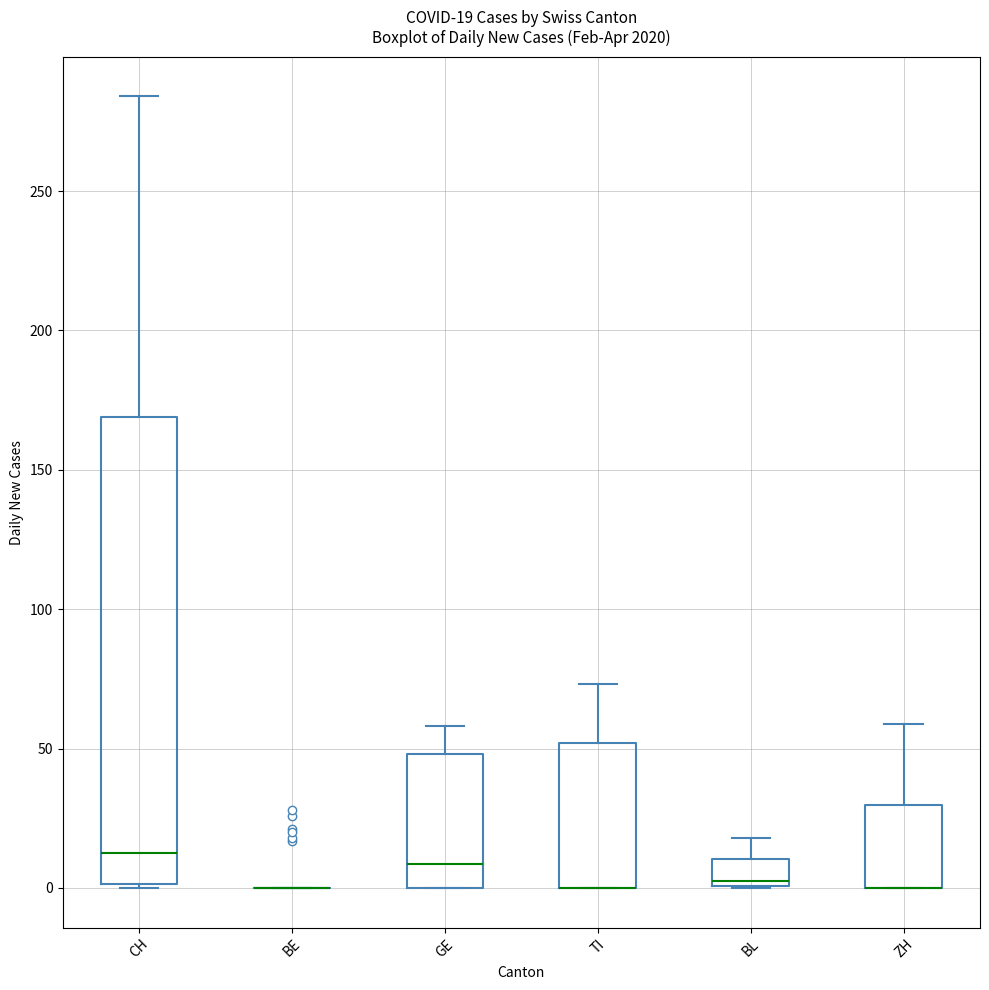

Which box is the tallest, from its lower edge to its upper edge?

CH